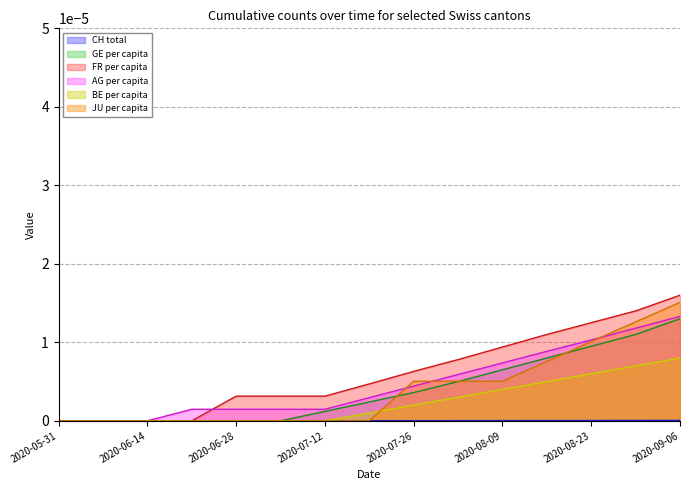

How many lines are shown in the chart?

6